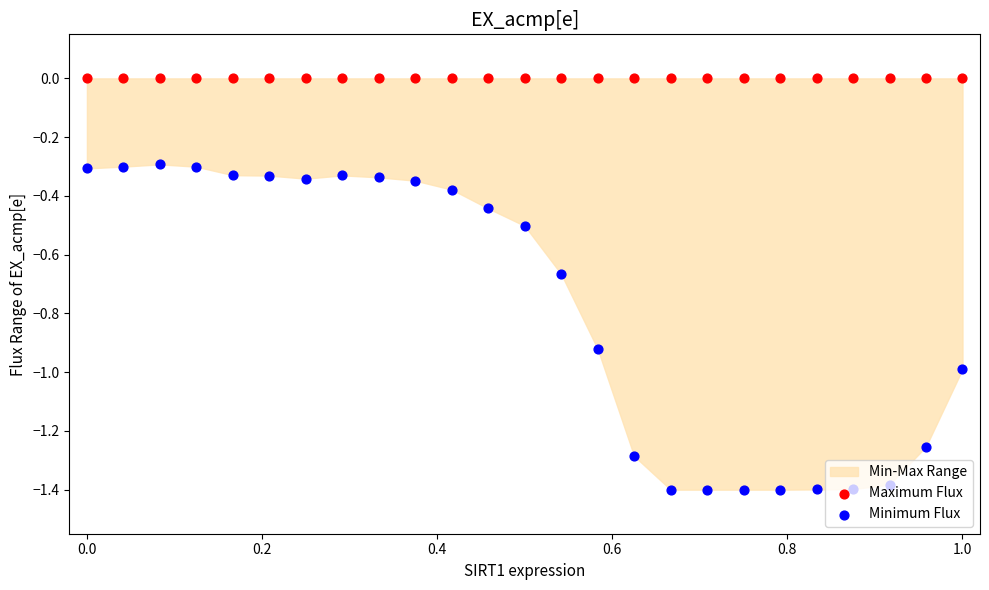

Which series reaches the minimum Y coordinate?

Minimum Flux